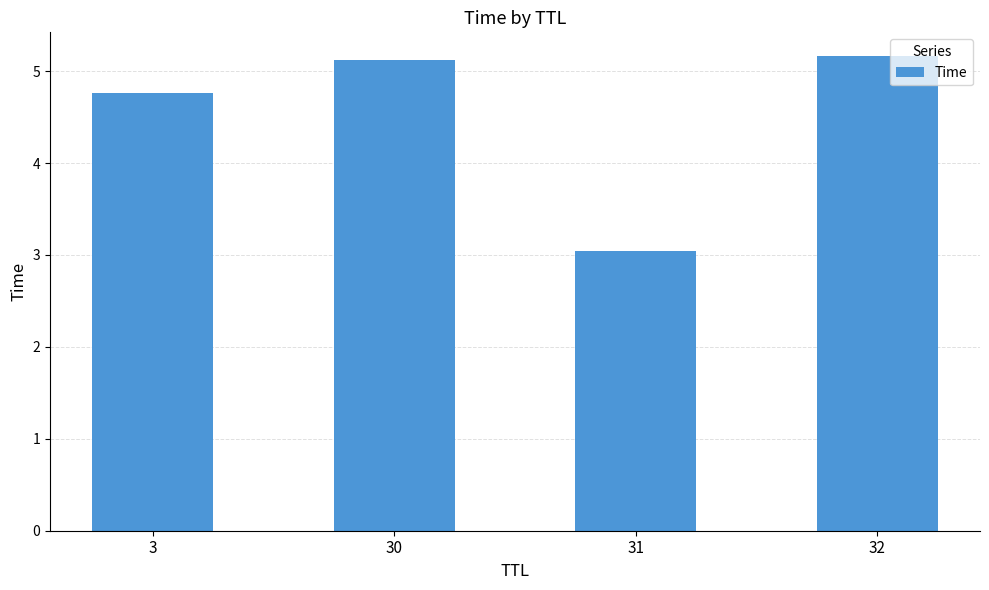

True or false: the data shows 5.2 at 32.

True